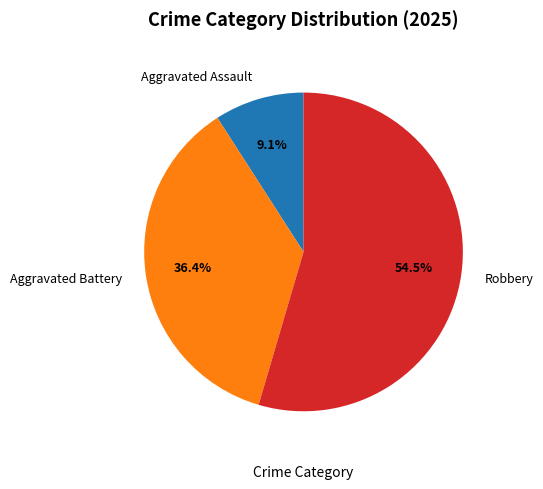

What portion of the pie excludes Robbery?

45.5%